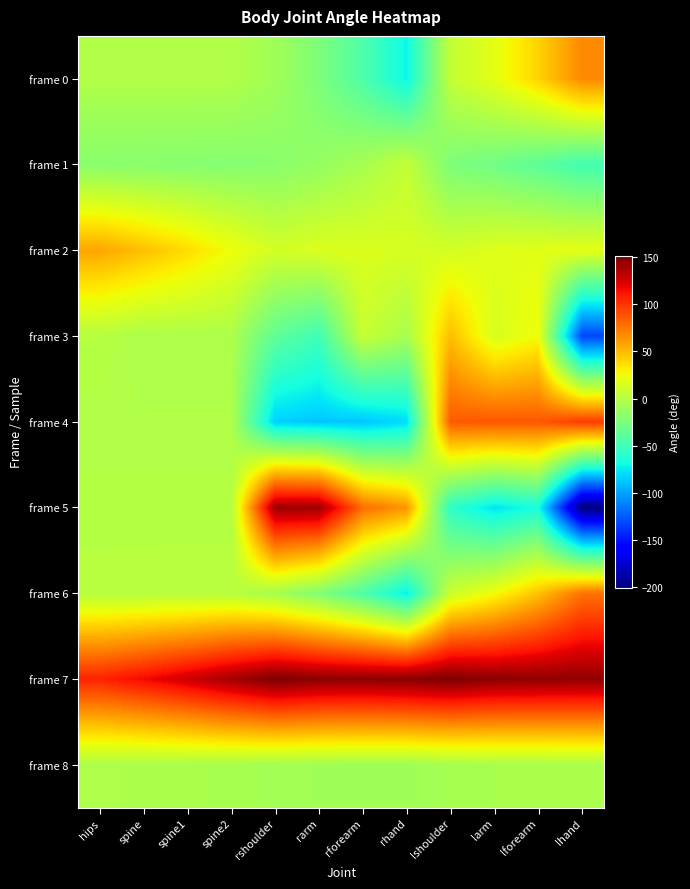

Reading right to left, transcribe all the data shown in this chart.

frame 0: lhand=68.5	lforearm=40.5	larm=20.2	lshoulder=5.8	rhand=-71.5	rforearm=-44.0	rarm=-23.5	rshoulder=-8.7	spine2=-1.5	spine1=-1.7	spine=-1.8	hips=-1.9
frame 1: lhand=-48.2	lforearm=-37.2	larm=-28.9	lshoulder=-23.7	rhand=6.0	rforearm=-5.8	rarm=-13.6	rshoulder=-18.7	spine2=-20.4	spine1=-19.7	spine=-19.1	hips=-18.5
frame 2: lhand=20.5	lforearm=19.1	larm=17.9	lshoulder=12.9	rhand=14.4	rforearm=16.6	rarm=16.6	rshoulder=12.5	spine2=24.6	spine1=37.2	spine=48.2	hips=57.7
frame 3: lhand=-132.4	lforearm=25.0	larm=14.6	lshoulder=48.8	rhand=-5.4	rforearm=8.0	rarm=-50.0	rshoulder=-36.2	spine2=-3.8	spine1=-3.8	spine=-3.8	hips=0.5
frame 4: lhand=97.0	lforearm=86.4	larm=86.9	lshoulder=85.5	rhand=-80.1	rforearm=-87.5	rarm=-87.2	rshoulder=-83.7	spine2=-2.1	spine1=-2.1	spine=-2.1	hips=-2.1
frame 5: lhand=-200.5	lforearm=-66.4	larm=-77.3	lshoulder=-58.1	rhand=63.7	rforearm=78.9	rarm=141.4	rshoulder=142.0	spine2=-0.4	spine1=-0.4	spine=-0.4	hips=-0.4
frame 6: lhand=76.6	lforearm=46.5	larm=24.6	lshoulder=9.1	rhand=-73.6	rforearm=-43.6	rarm=-21.7	rshoulder=-6.2	spine2=1.3	spine1=1.2	spine=1.1	hips=1.0
frame 7: lhand=145.4	lforearm=146.1	larm=146.8	lshoulder=151.5	rhand=148.3	rforearm=146.6	rarm=147.2	rshoulder=151.6	spine2=139.7	spine1=127.1	spine=116.1	hips=106.6
frame 8: lhand=-4.0	lforearm=-4.9	larm=-5.2	lshoulder=-6.1	rhand=-8.8	rforearm=-9.0	rarm=-8.2	rshoulder=-7.1	spine2=-5.6	spine1=-4.8	spine=-4.1	hips=-3.4